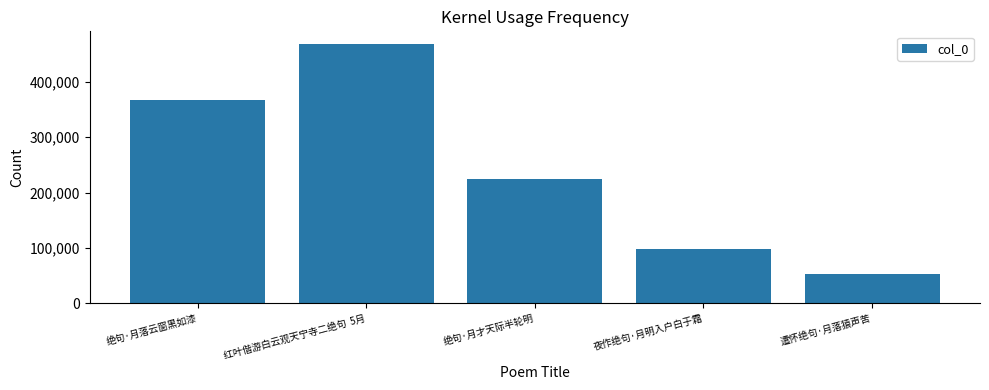

What position from the right is 红叶偕游白云观天宁寺二绝句  5月?

4